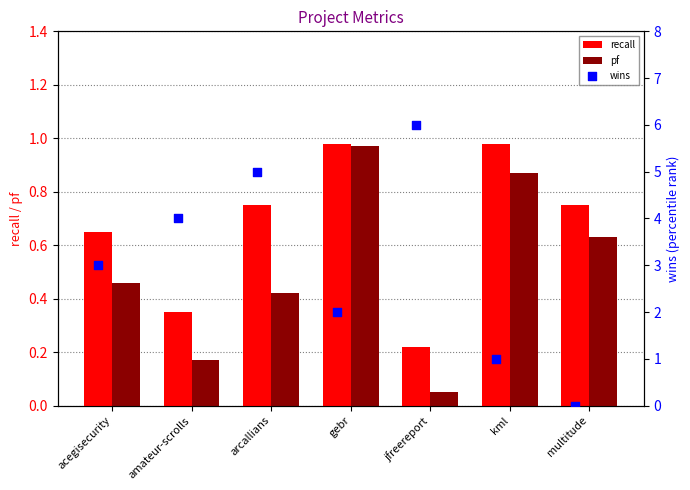

What are all the series names shown in the legend?

recall, pf, wins